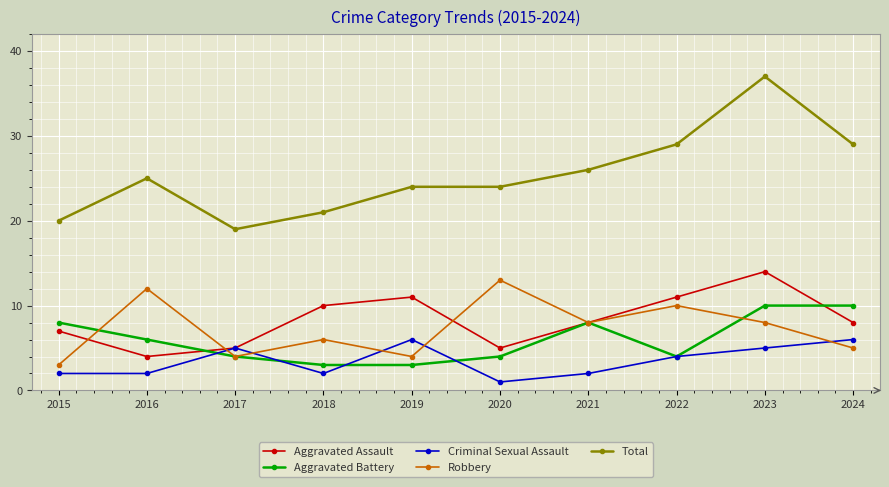

Does the chart have visible grid lines?

Yes